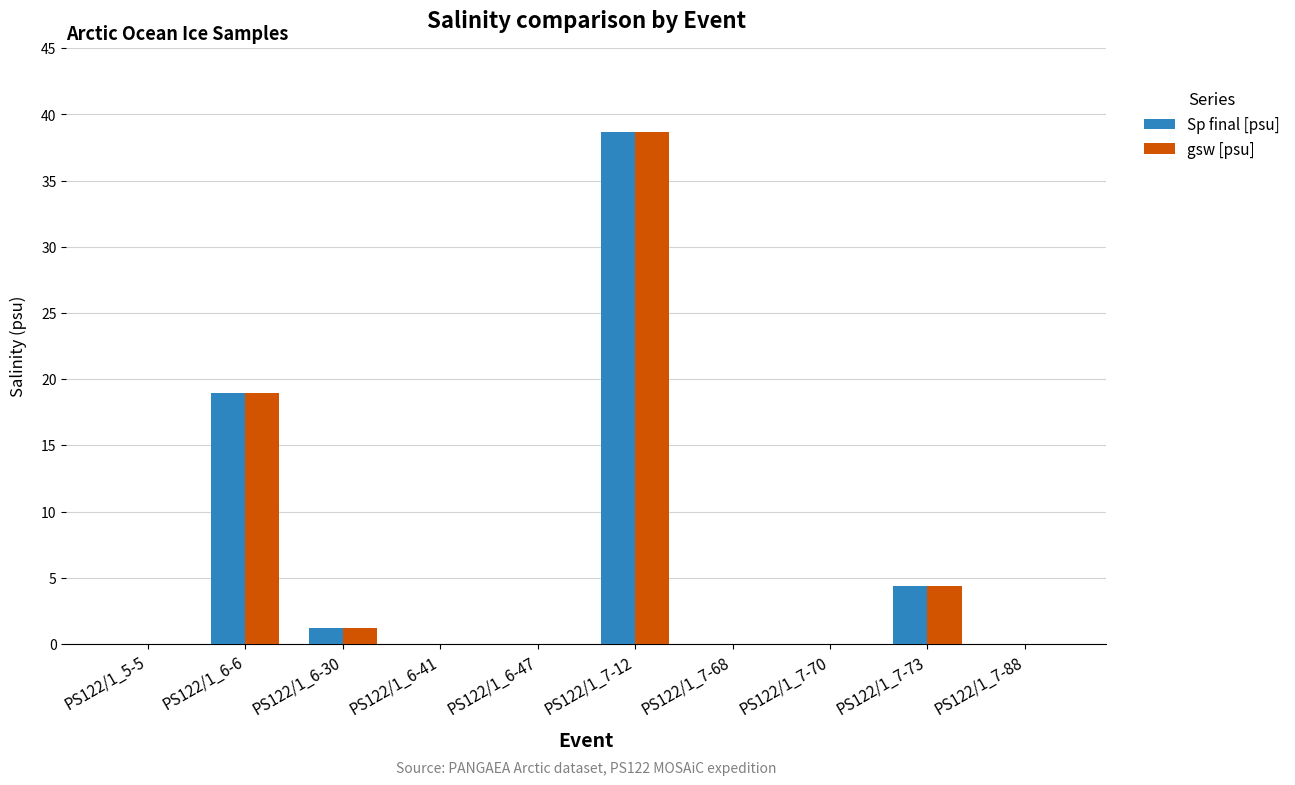

The Sp final [psu] series shows 14.0 at PS122/1_7-12. True or false?

False